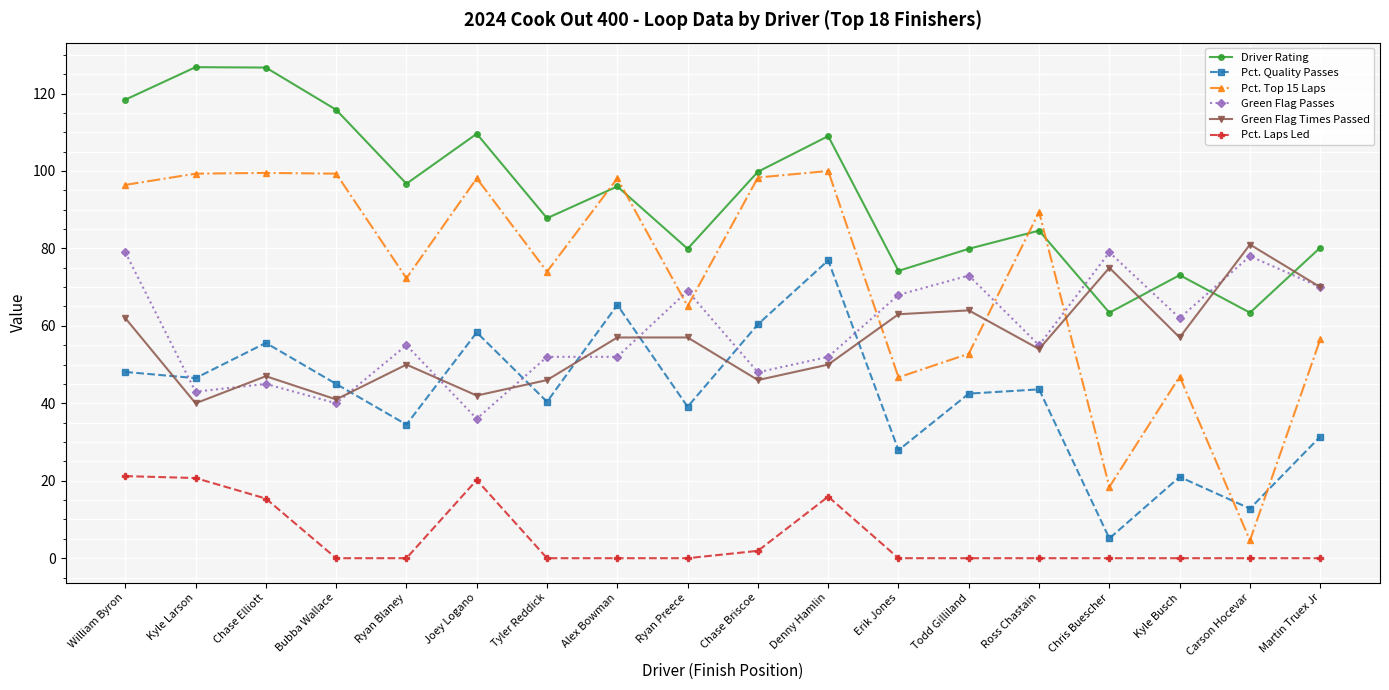

What is the maximum value for Pct. Laps Led?

21.2